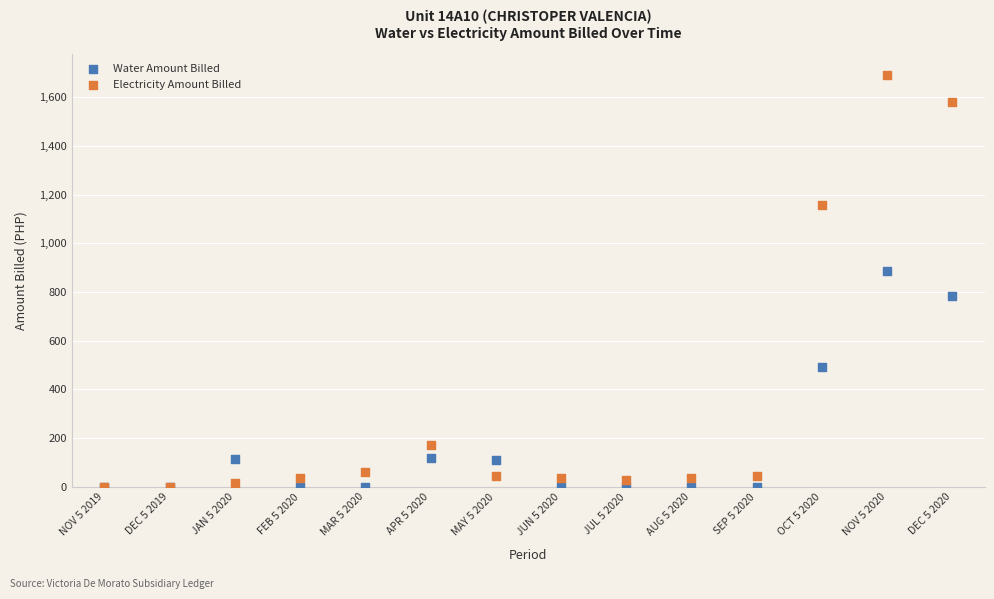

Which series reaches the maximum Y coordinate?

Electricity Amount Billed